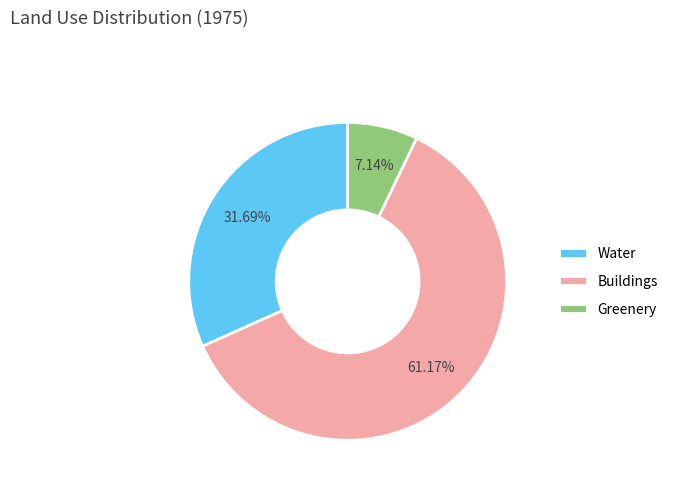

Which category accounts for the majority?

Buildings